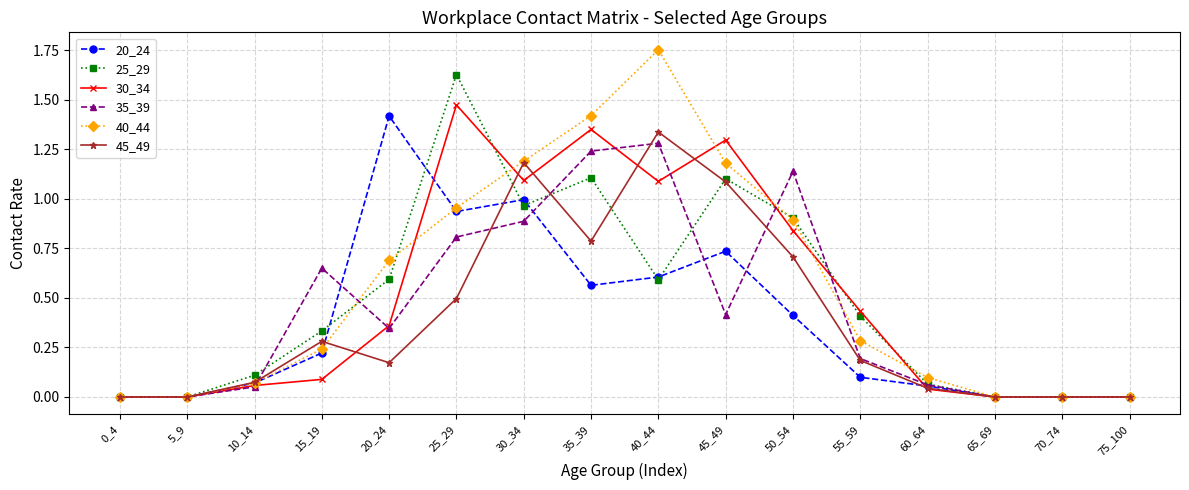

List the series in order of their peak value, lowest first.

35_39, 45_49, 20_24, 30_34, 25_29, 40_44